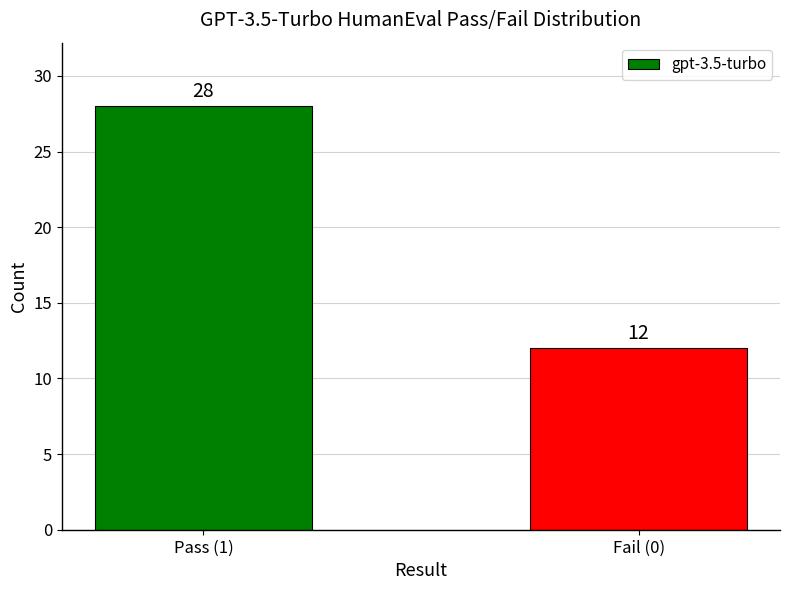

Approximately how many times larger is the value at Pass (1) compared to Fail (0)?

2.3